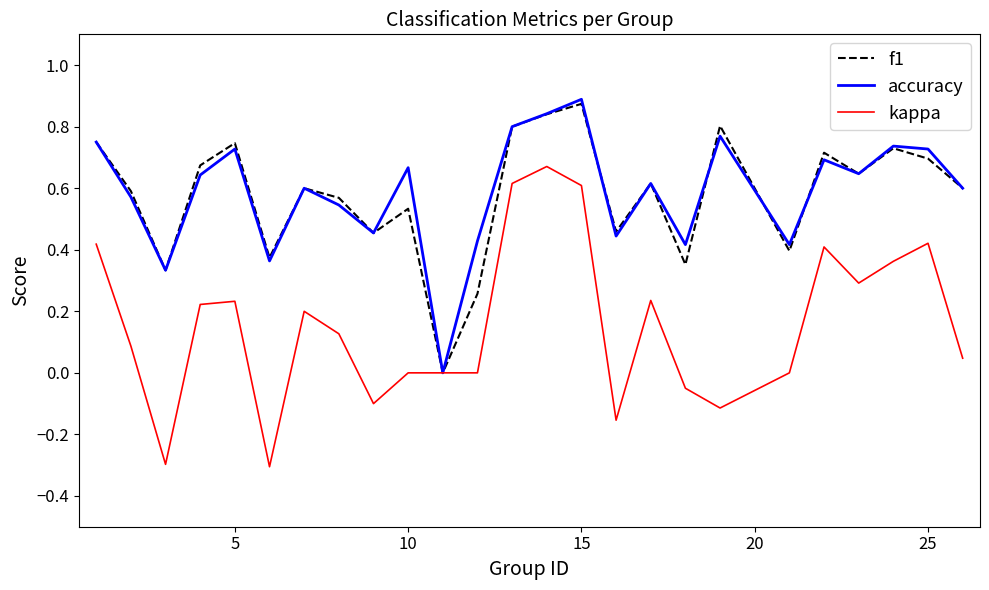

What are all the series names shown in the legend?

f1, accuracy, kappa